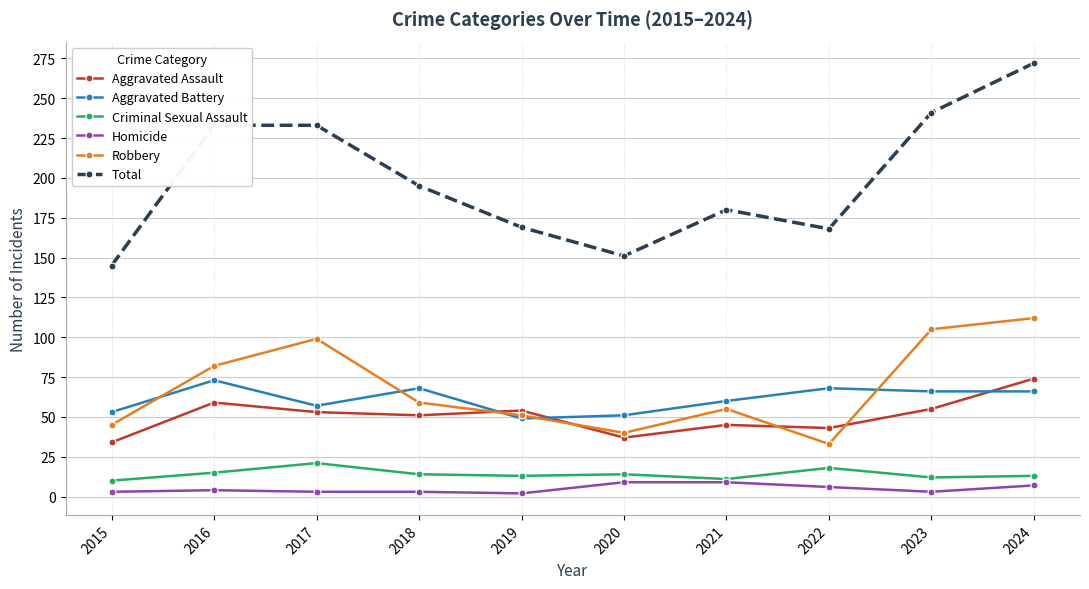

Count the number of data series in this chart.

6